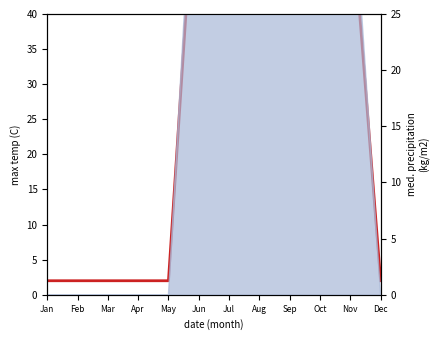

The value at Nov is 97. True or false?

False